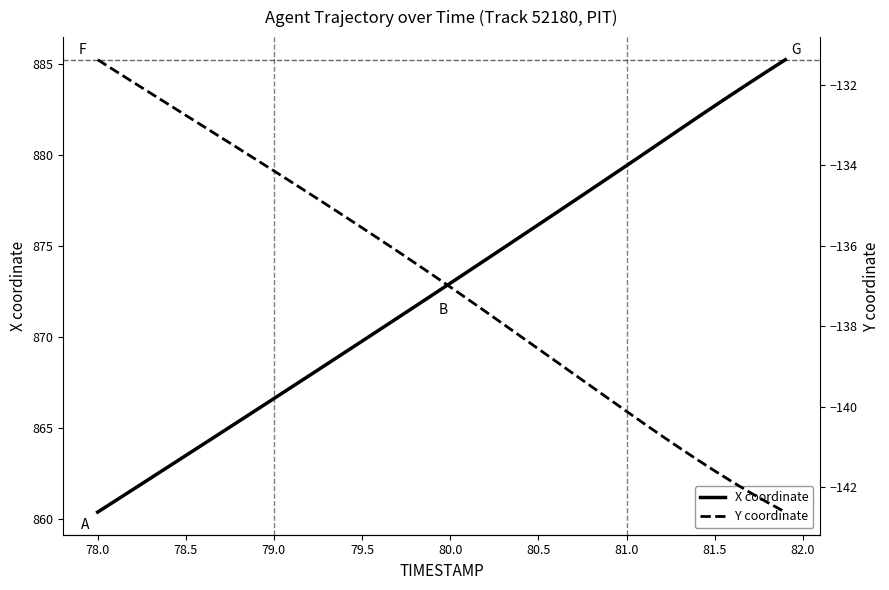

What is the value of the X coordinate point at the 25th from the left?

875.5